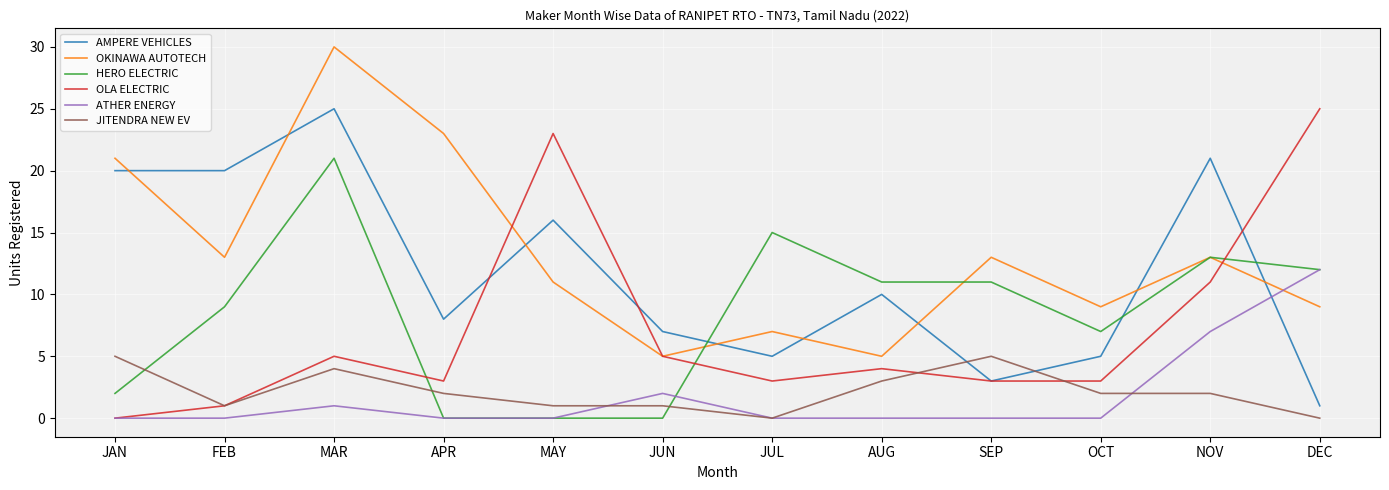

How many series are shown in this chart?

6